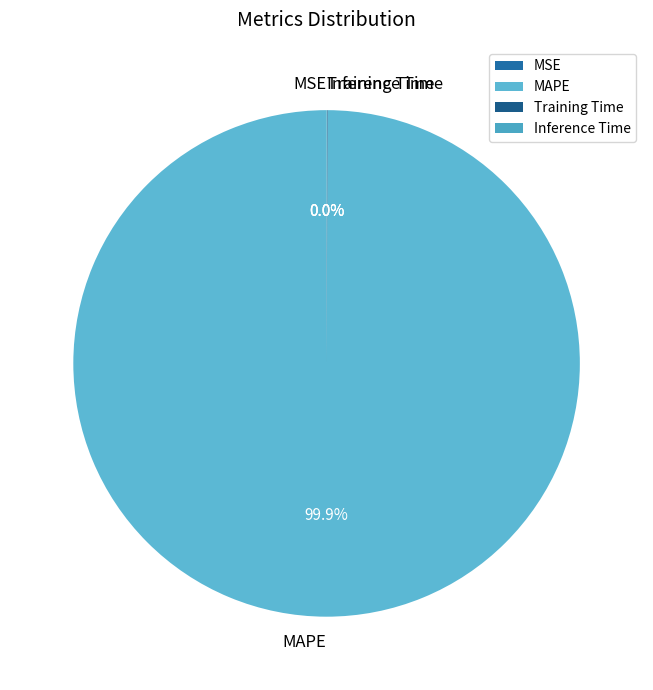

Which category has the biggest portion of the pie?

MAPE